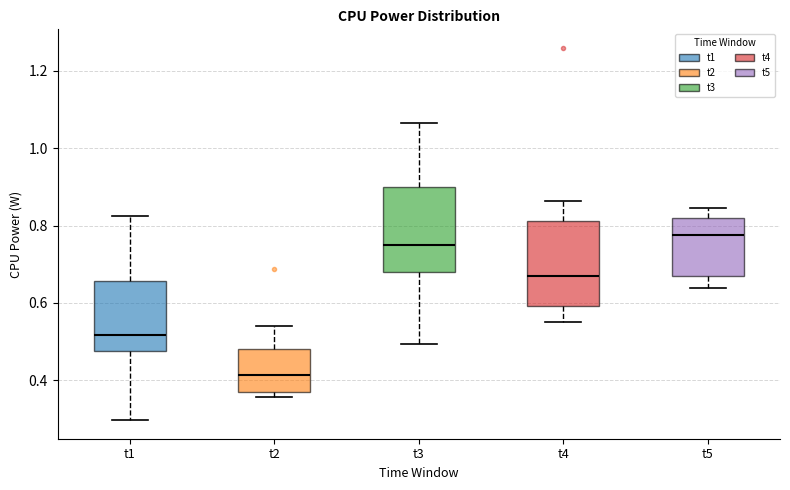

Reading left to right, transcribe this box plot: for each box, give where its median line is, the range the box spans, and where its two whiskers end, as read against the y-axis. The values are not printed on the chart, so give them approximately, as read against the axis.

t1: median 0.52, box 0.48 to 0.66, whiskers 0.30 to 0.82
t2: median 0.42, box 0.36 to 0.48, whiskers 0.36 (just below the box's lower edge) to 0.54
t3: median 0.74, box 0.68 to 0.90, whiskers 0.50 to 1.06
t4: median 0.68, box 0.60 to 0.82, whiskers 0.56 to 0.86
t5: median 0.78, box 0.66 to 0.82, whiskers 0.64 to 0.84